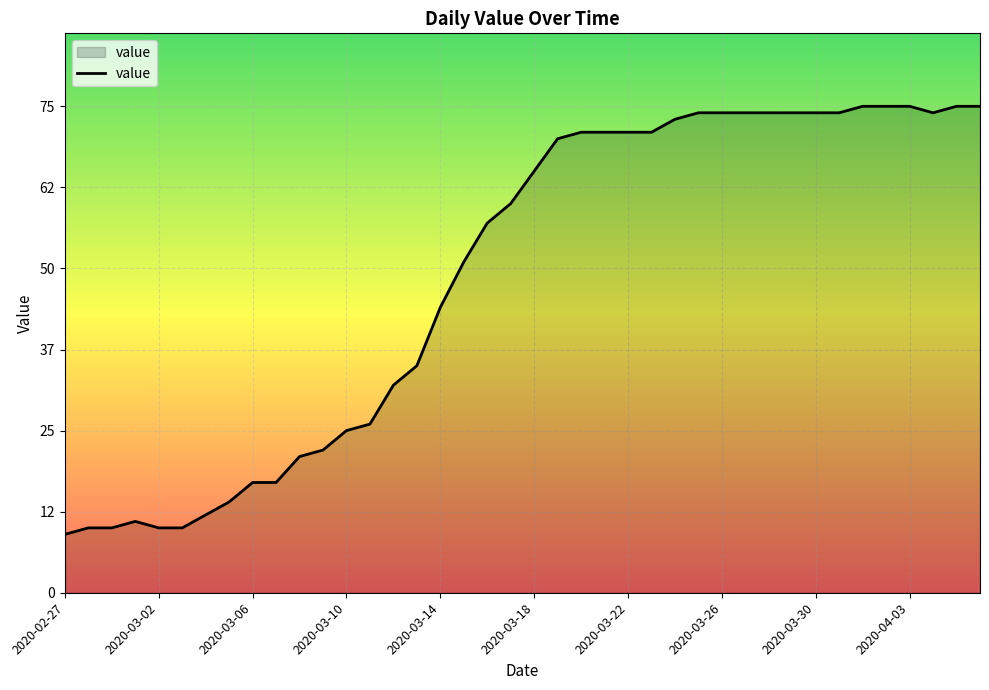

What is the difference between the maximum and minimum values?

66